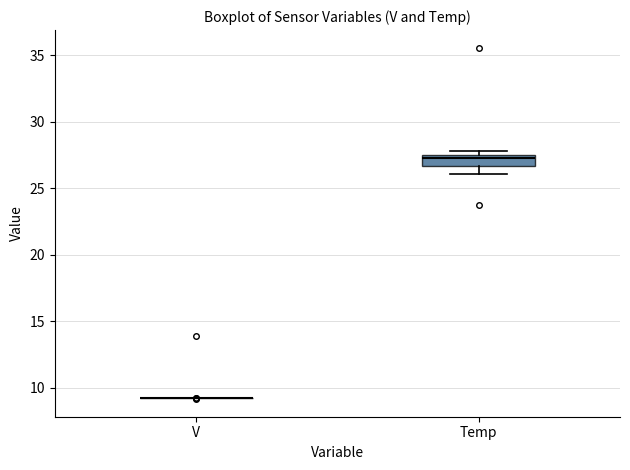

Where is the lower edge of the box for Temp on the y-axis? The values are not printed on the chart, so give them approximately, as read against the axis.

26.5